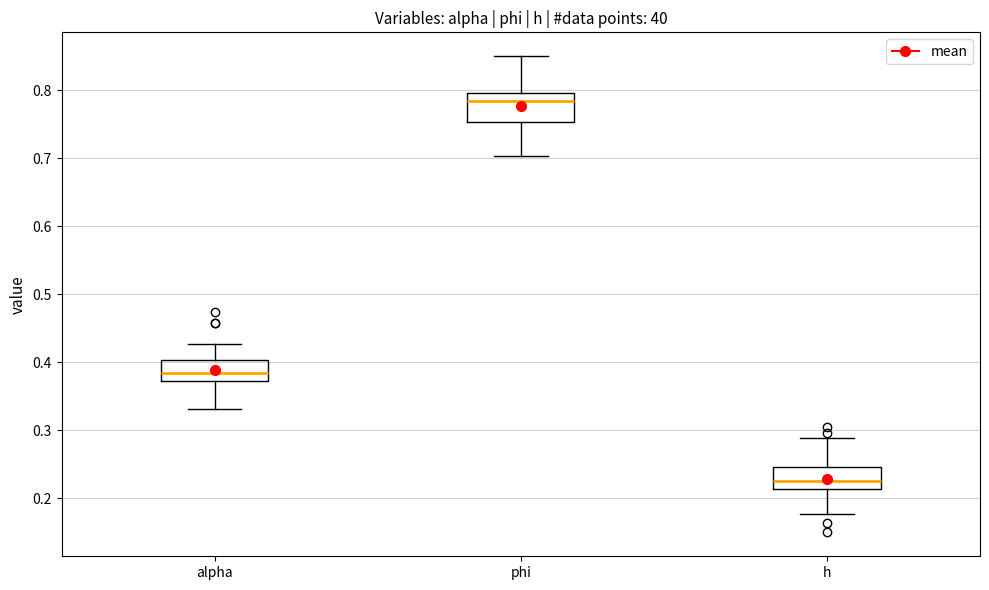

Which box is the tallest, from its lower edge to its upper edge?

phi